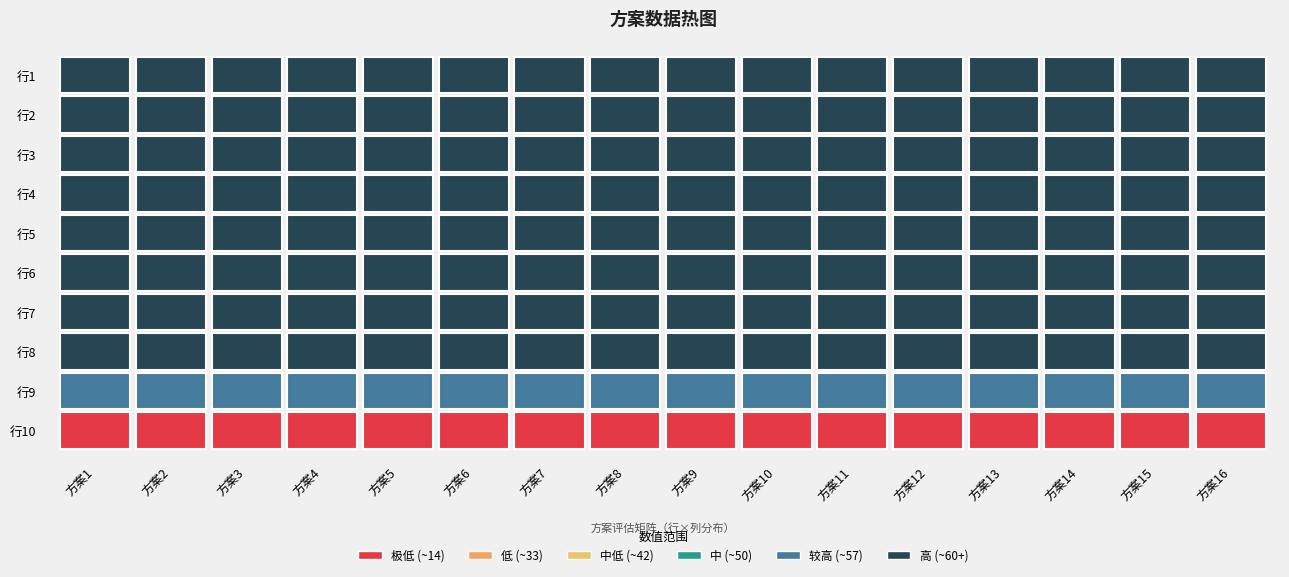

Reading left to right, what are all the values shown in this chart?

行1: 0=55.7	1=55.7	2=55.7	3=55.7	4=55.7	5=55.7	6=55.7	7=55.7	8=55.7	9=55.7	10=55.7	11=55.7	12=55.7	13=55.7	14=55.7	15=55.7
行2: 0=56.8	1=56.8	2=56.8	3=56.8	4=56.8	5=56.8	6=56.8	7=56.8	8=56.8	9=56.8	10=56.8	11=56.8	12=56.8	13=56.8	14=56.8	15=56.8
行3: 0=55.5	1=55.5	2=55.5	3=55.5	4=55.5	5=55.5	6=55.5	7=55.5	8=55.5	9=55.5	10=55.5	11=55.5	12=55.5	13=55.5	14=55.5	15=55.5
行4: 0=60.1	1=60.1	2=60.1	3=60.1	4=60.1	5=60.1	6=60.1	7=60.1	8=60.1	9=60.1	10=60.1	11=60.1	12=60.1	13=60.1	14=60.1	15=60.1
行5: 0=54.6	1=54.6	2=54.6	3=54.6	4=54.6	5=54.6	6=54.6	7=54.6	8=54.6	9=54.6	10=54.6	11=54.6	12=54.6	13=54.6	14=54.6	15=54.6
行6: 0=55.3	1=55.3	2=55.3	3=55.3	4=55.3	5=55.3	6=55.3	7=55.3	8=55.3	9=55.3	10=55.3	11=55.3	12=55.3	13=55.3	14=55.3	15=55.3
行7: 0=56.4	1=56.4	2=56.4	3=56.4	4=56.4	5=56.4	6=56.4	7=56.4	8=56.4	9=56.4	10=56.4	11=56.4	12=56.4	13=56.4	14=56.4	15=56.4
行8: 0=59.1	1=59.1	2=59.1	3=59.1	4=59.1	5=59.1	6=59.1	7=59.1	8=59.1	9=59.1	10=59.1	11=59.1	12=59.1	13=59.1	14=59.1	15=59.1
行9: 0=52.9	1=52.9	2=52.9	3=52.9	4=52.9	5=52.9	6=52.9	7=52.9	8=52.9	9=52.9	10=52.9	11=52.9	12=52.9	13=52.9	14=52.9	15=52.9
行10: 0=14.3	1=14.3	2=14.3	3=14.3	4=14.3	5=14.3	6=14.3	7=14.3	8=14.3	9=14.3	10=14.3	11=14.3	12=14.3	13=14.3	14=14.3	15=14.3